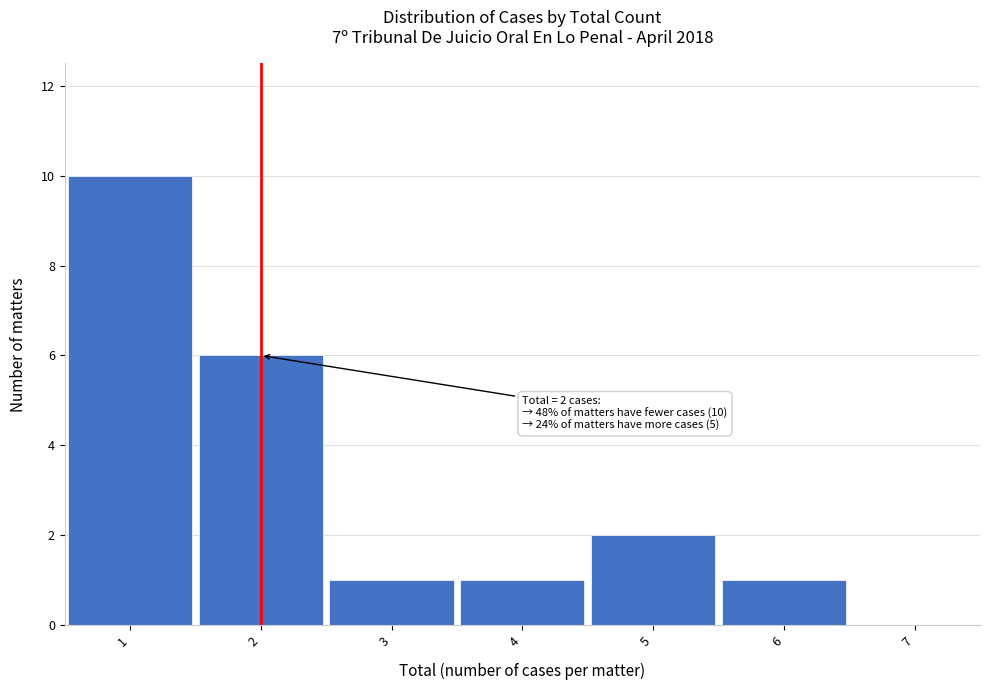

Which range on the x-axis has the tallest bar?

0.5 to 1.5